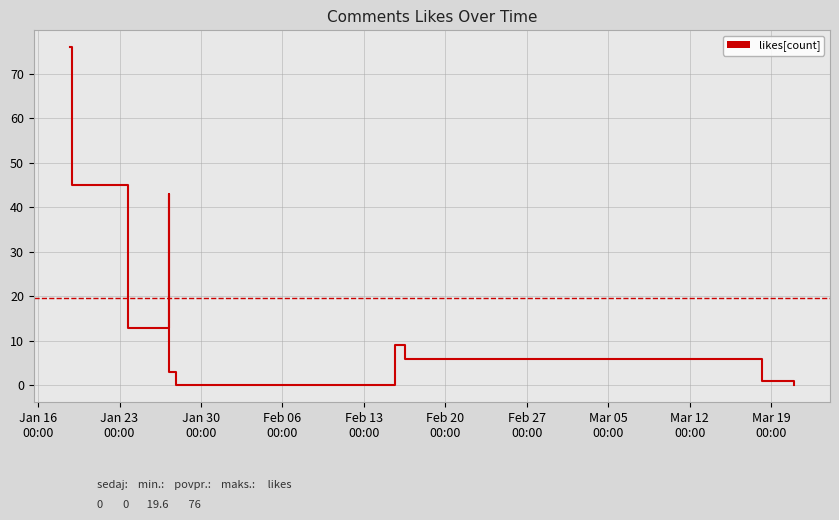

True or false: there are more than 0 points higher than both neighbors.

True